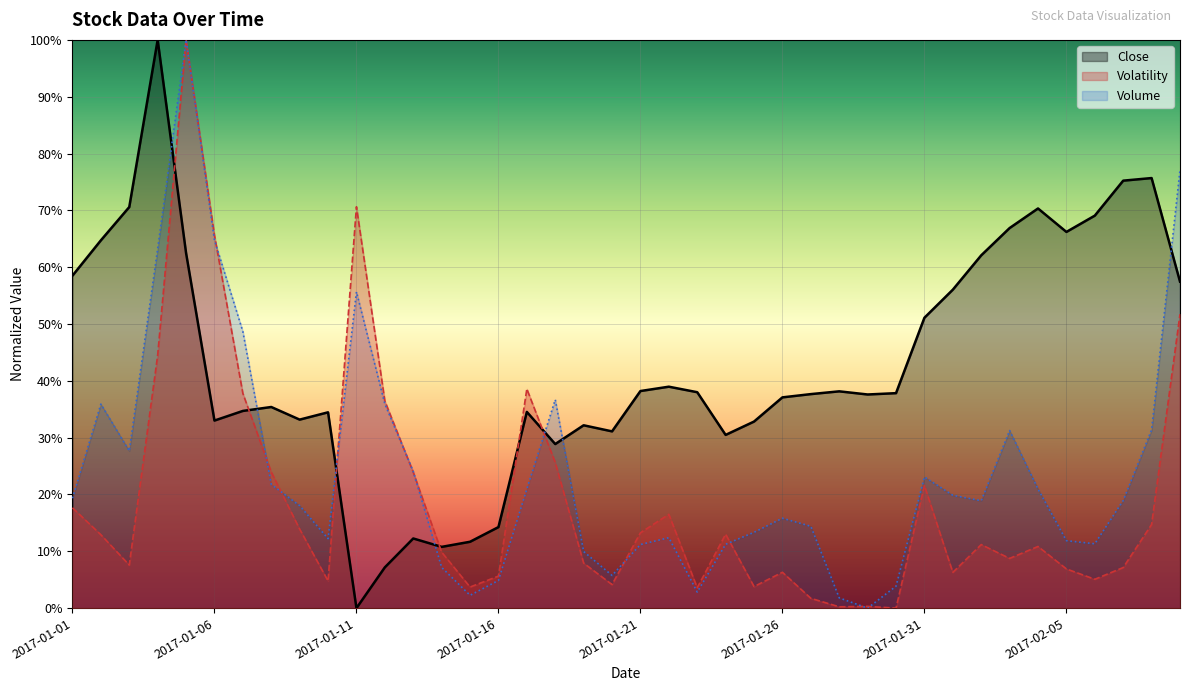

Is the value of Close at 2017-01-19 greater than the value of Volume at 2017-01-10?

Yes